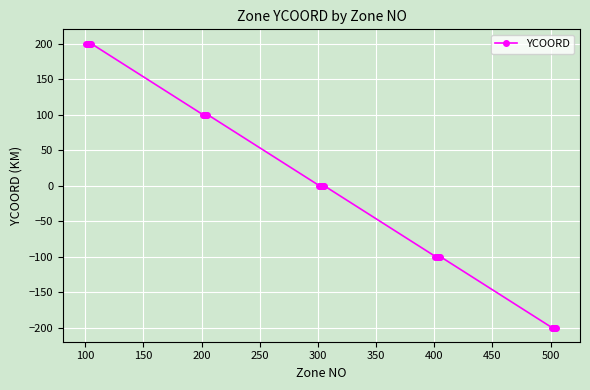

How many values are below 0?

10